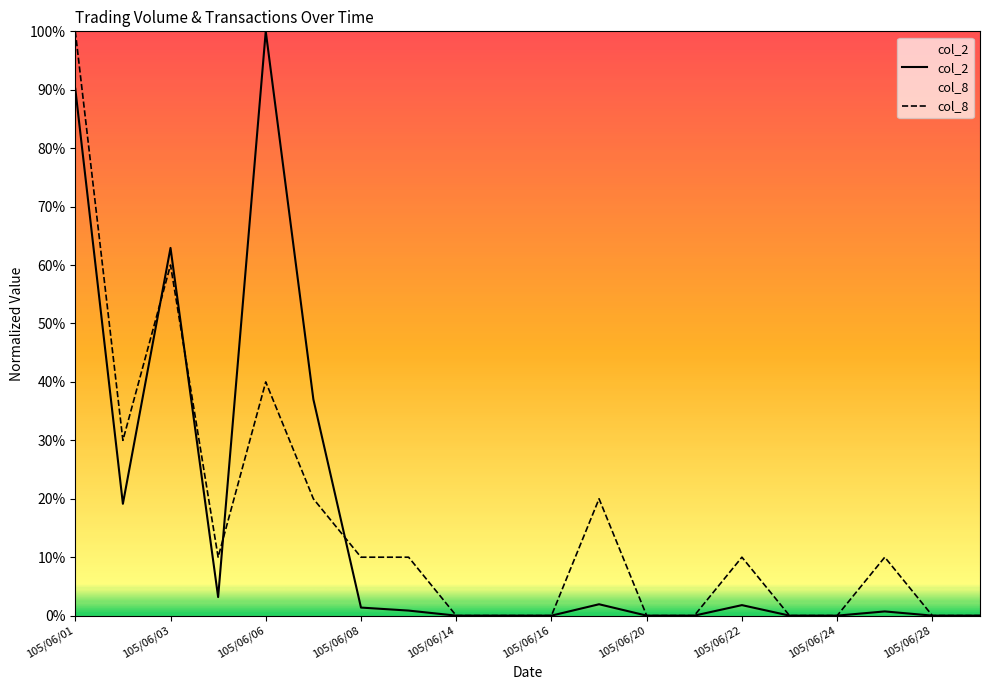

How many times do col_2 and col_8 cross each other?

4